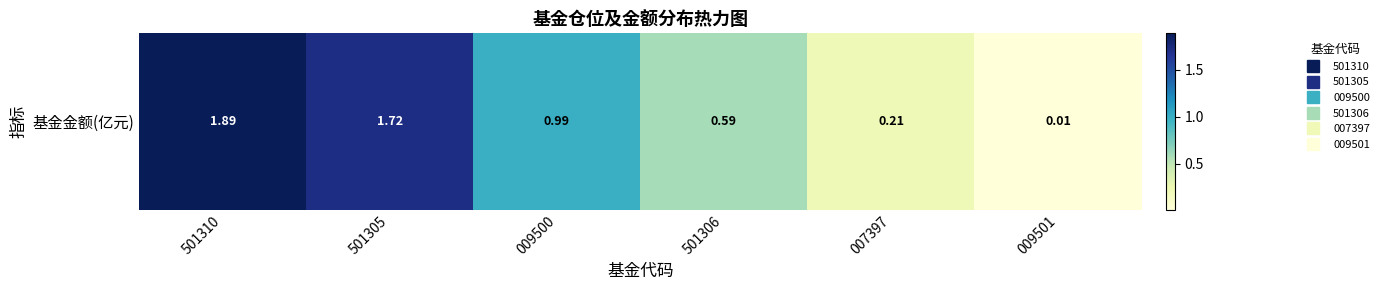

Reading right to left, extract all data points from this chart.

009501=0.0	007397=0.2	501306=0.6	009500=1.0	501305=1.7	501310=1.9